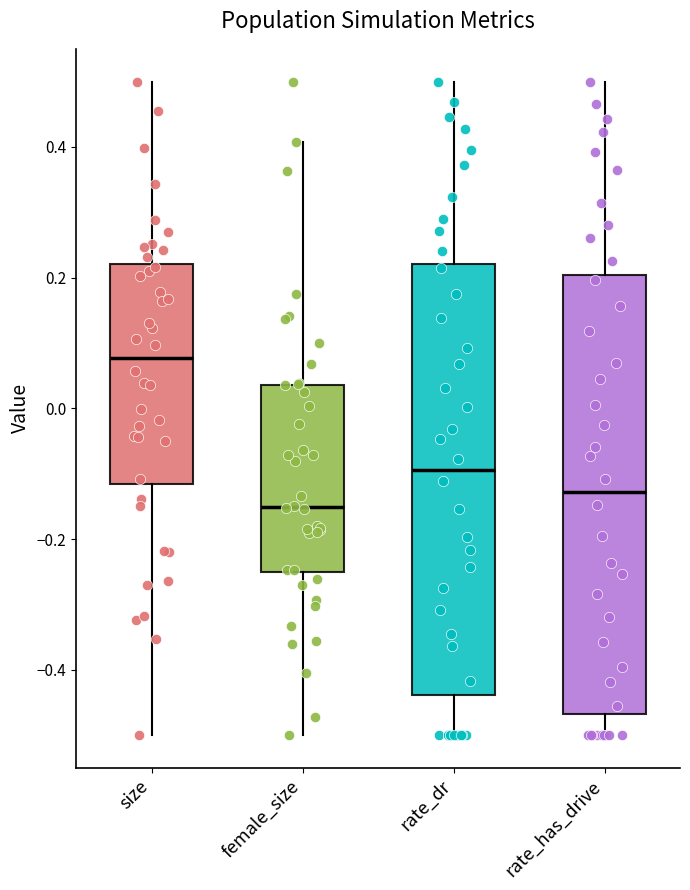

Where does the median line of the box for rate_has_drive sit on the y-axis? The values are not printed on the chart, so give them approximately, as read against the axis.

-0.12